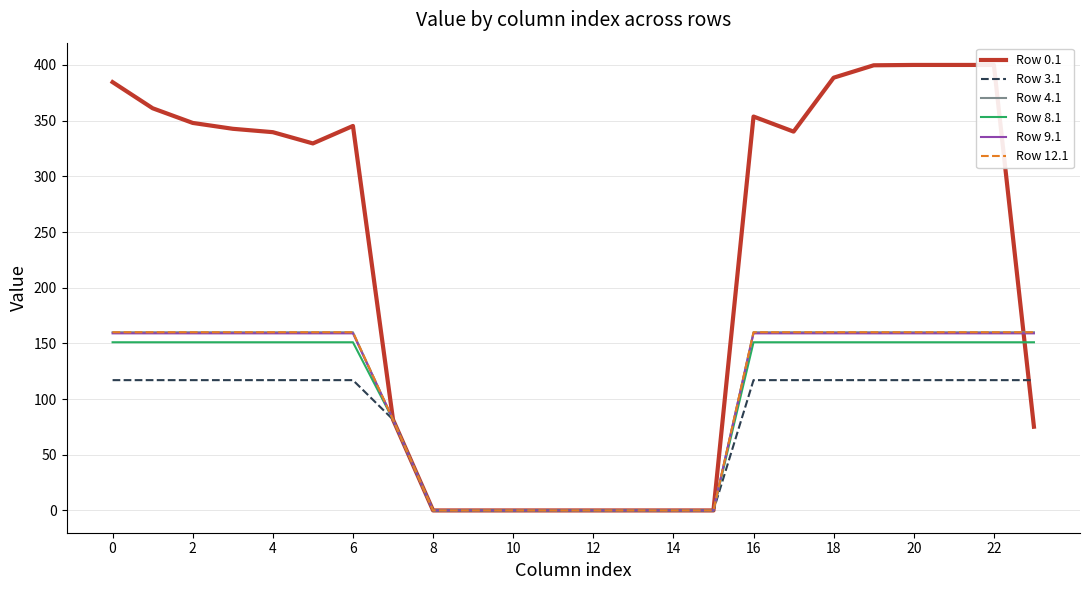

Is the value of Row 8.1 at 8 greater than the value of Row 0.1 at 12?

No